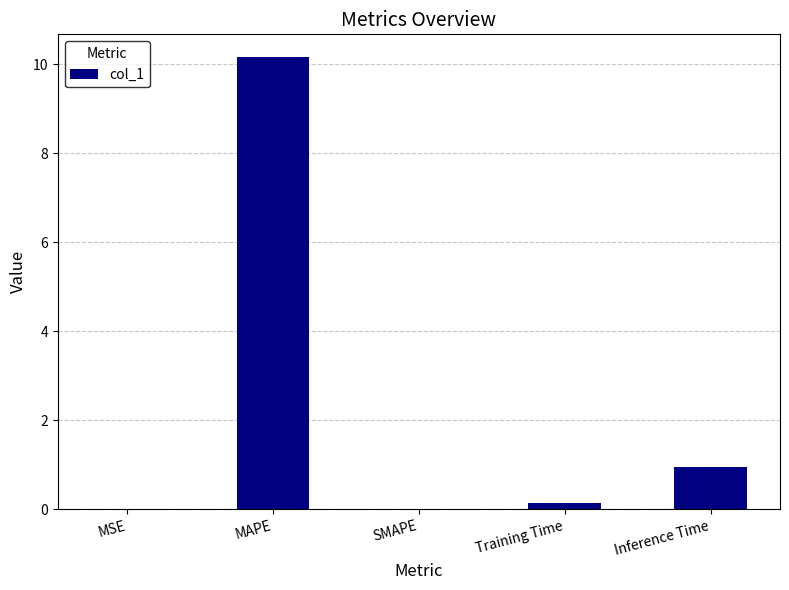

What is the change in value from SMAPE to Training Time?

+0.1